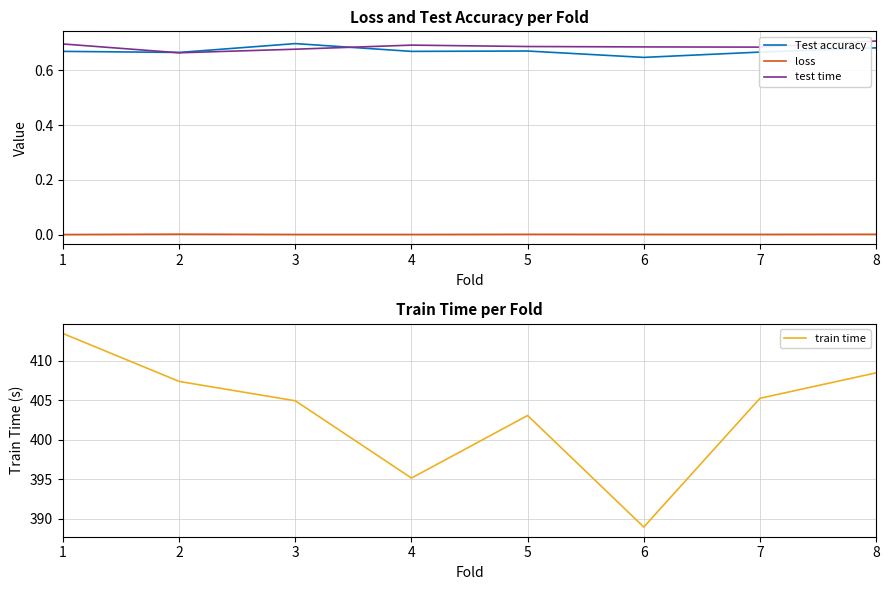

At which category does loss reach its first local valley?

4